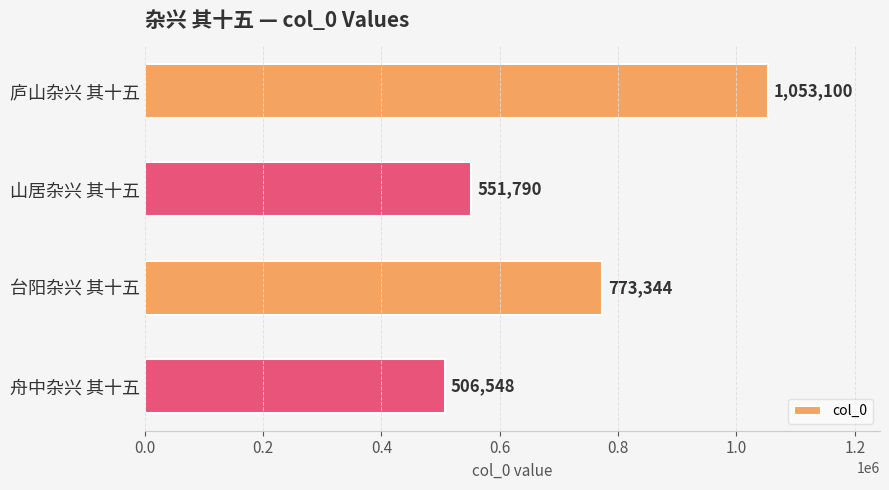

What is the difference between the second highest and minimum values?

266796